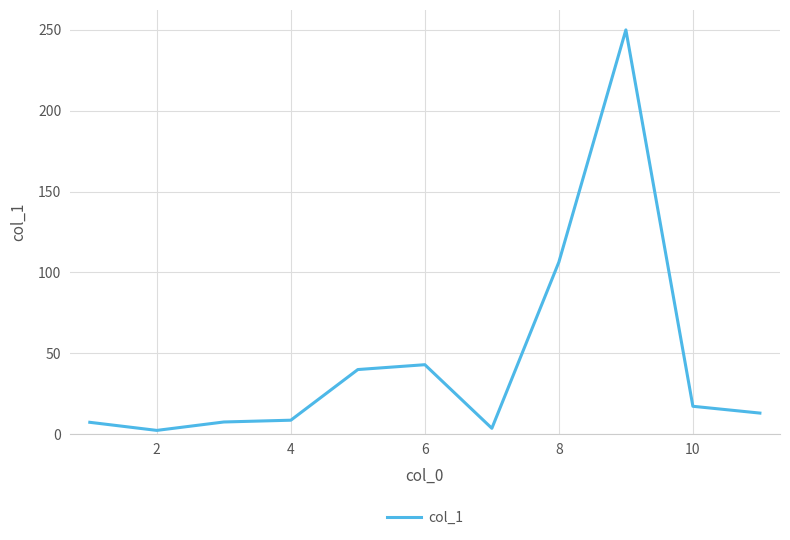

What is the greatest value displayed?

249.9